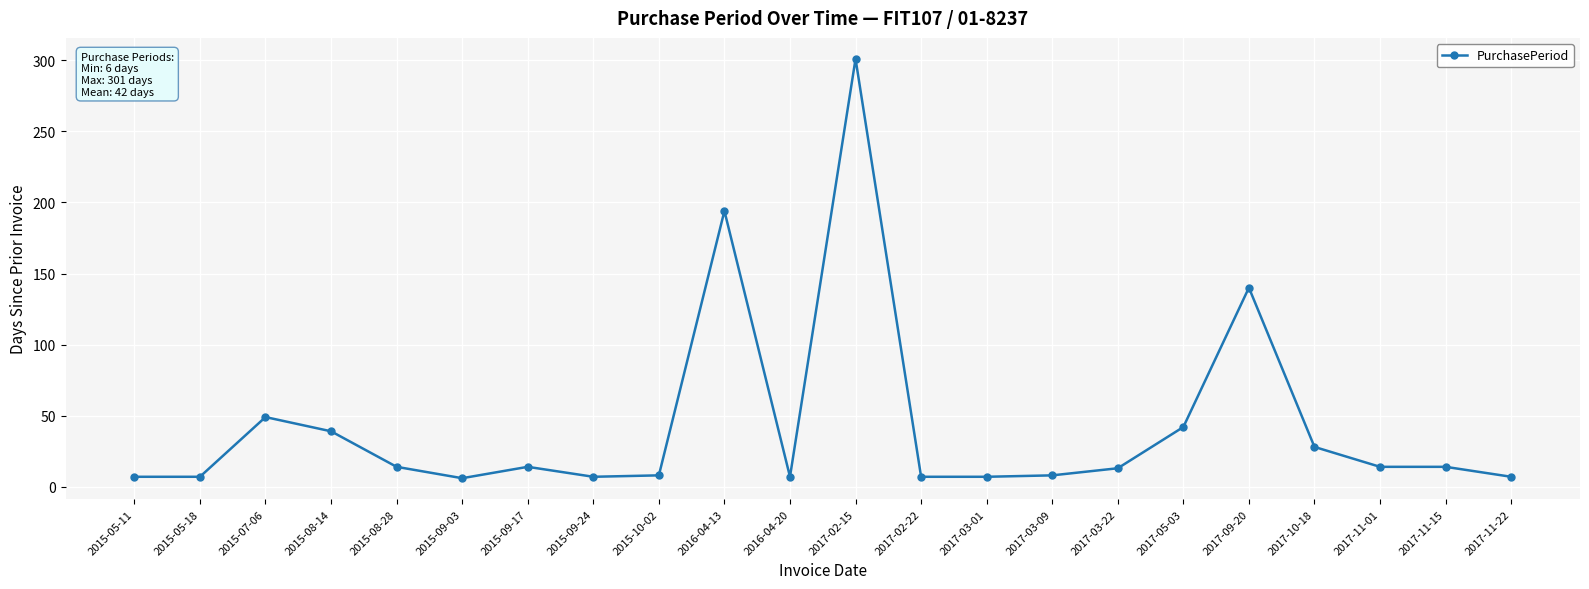

At which category does the data reach its first local peak?

2015-07-06